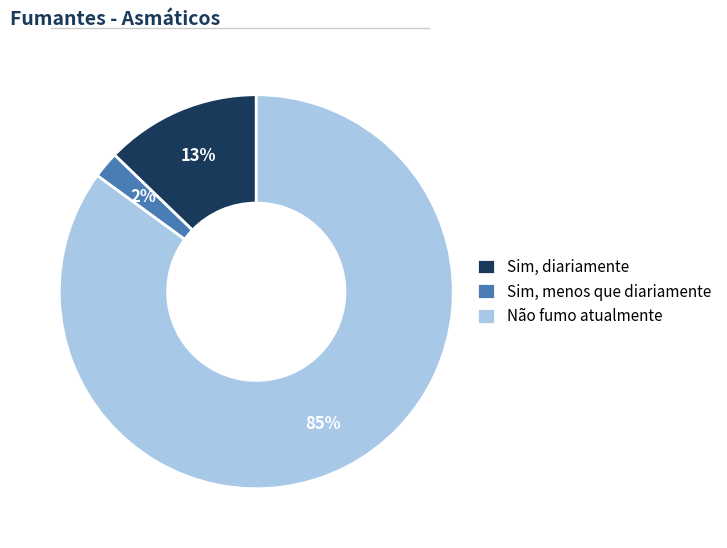

Which has a higher value, Sim, menos que diariamente or Não fumo atualmente?

Não fumo atualmente